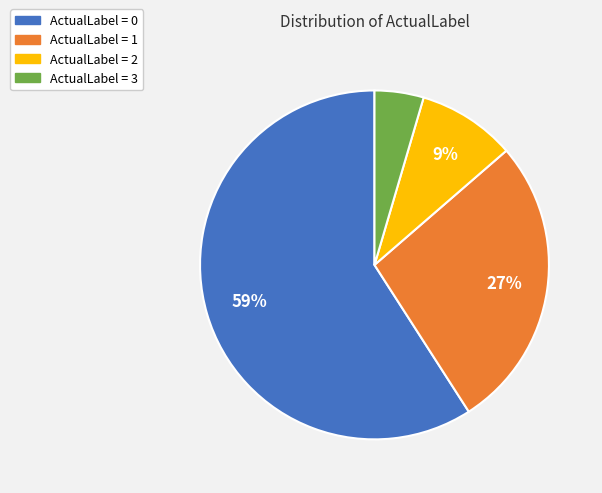

Rank the categories by value from lowest to highest.

ActualLabel = 3, ActualLabel = 2, ActualLabel = 1, ActualLabel = 0